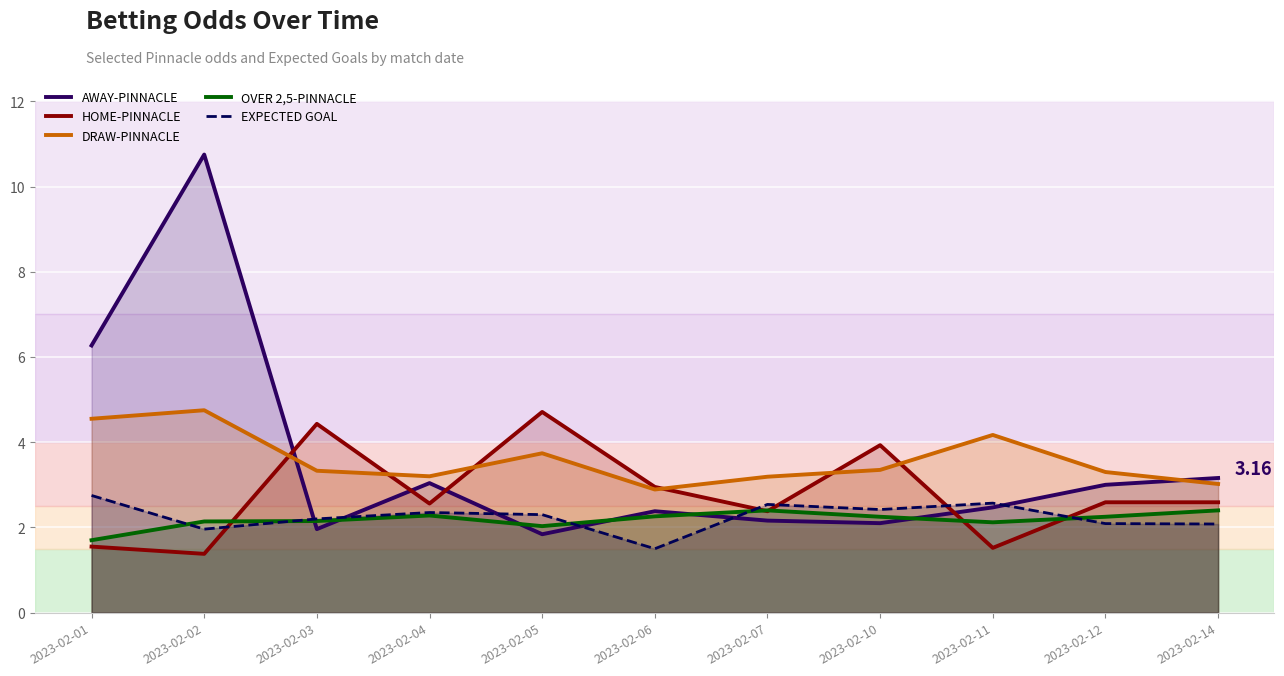

What are all the series names shown in the legend?

AWAY-PINNACLE, HOME-PINNACLE, DRAW-PINNACLE, OVER 2,5-PINNACLE, EXPECTED GOAL